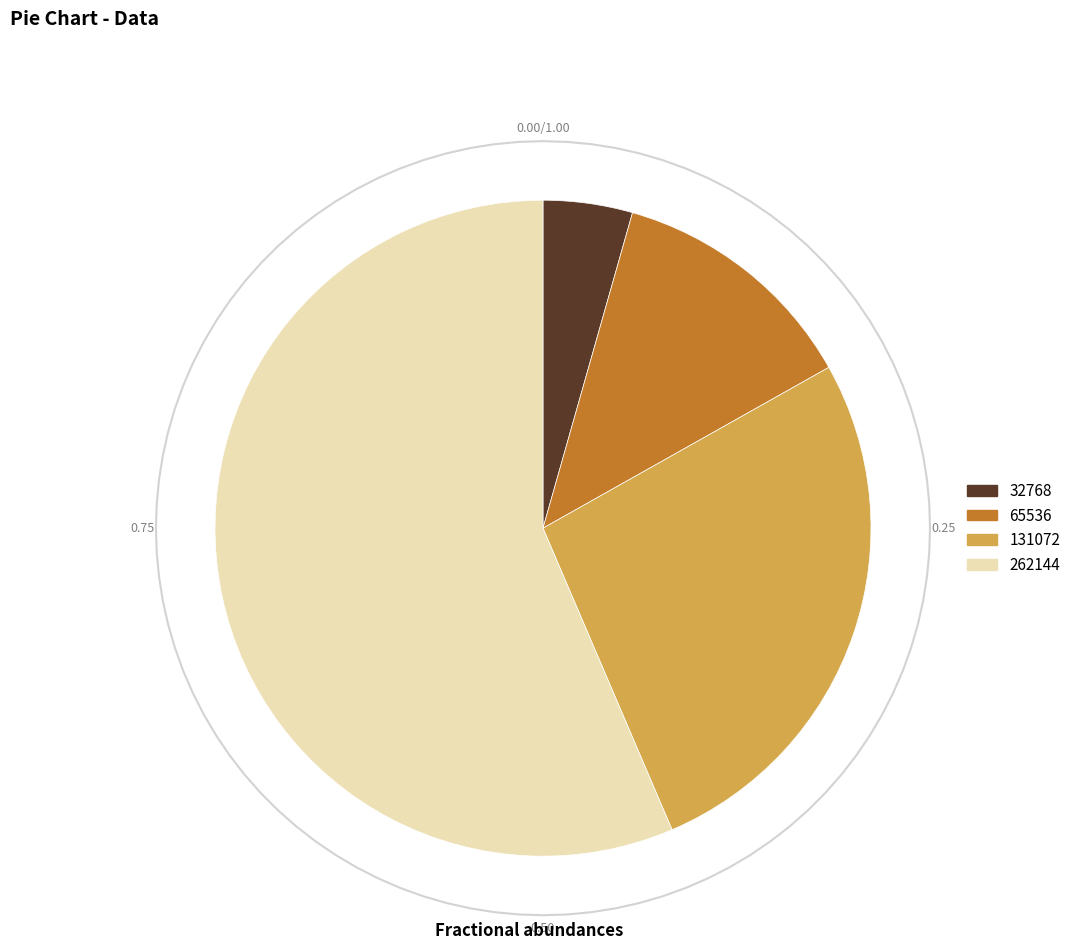

Rank the categories by value from highest to lowest.

262144, 131072, 65536, 32768